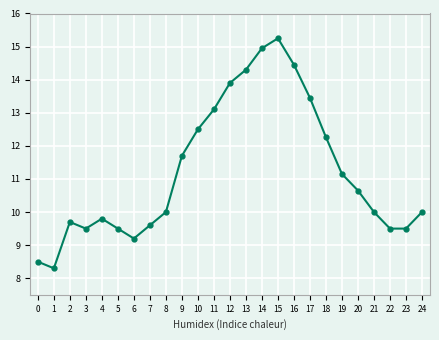

What is the change in value from 14 to 17?

-1.5